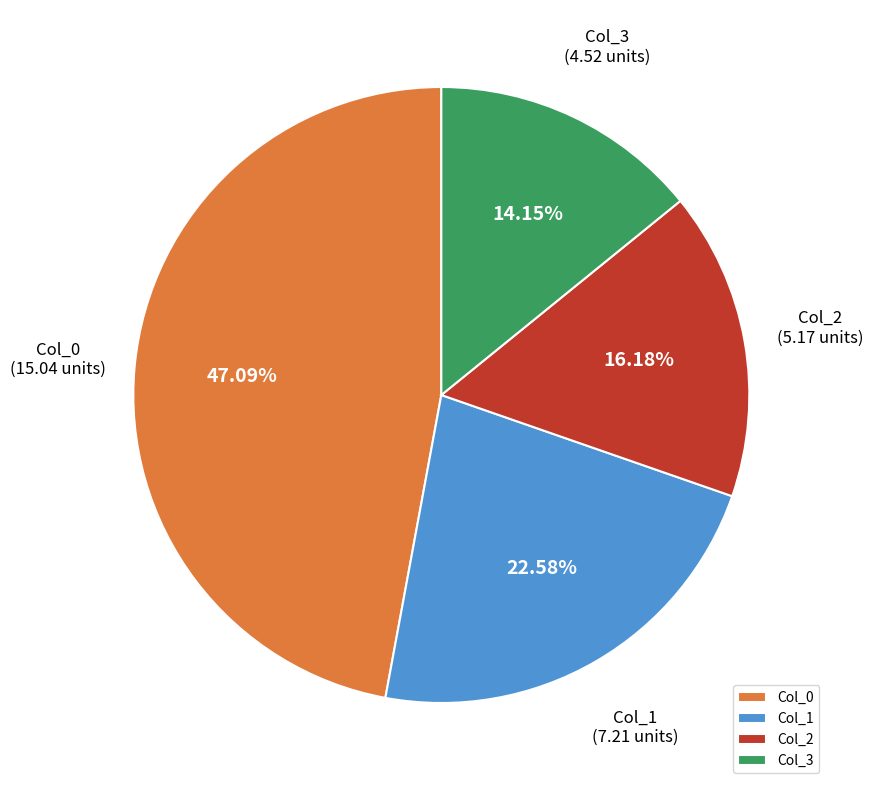

Does any single category account for the majority?

No